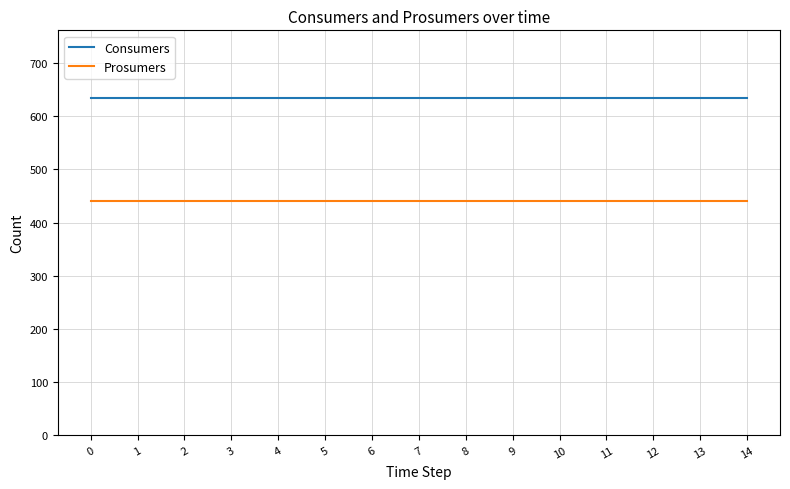

Rank the series by their average value, from highest to lowest.

Consumers, Prosumers